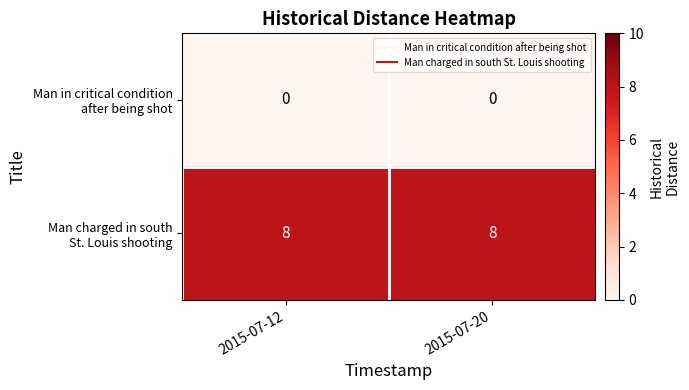

At how many categories does at least one series exceed 0?

2